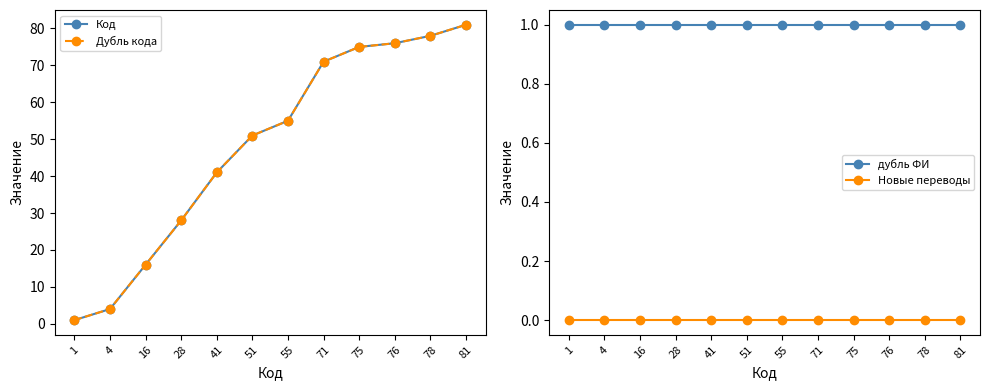

At which category is the sum across all series the highest?

81